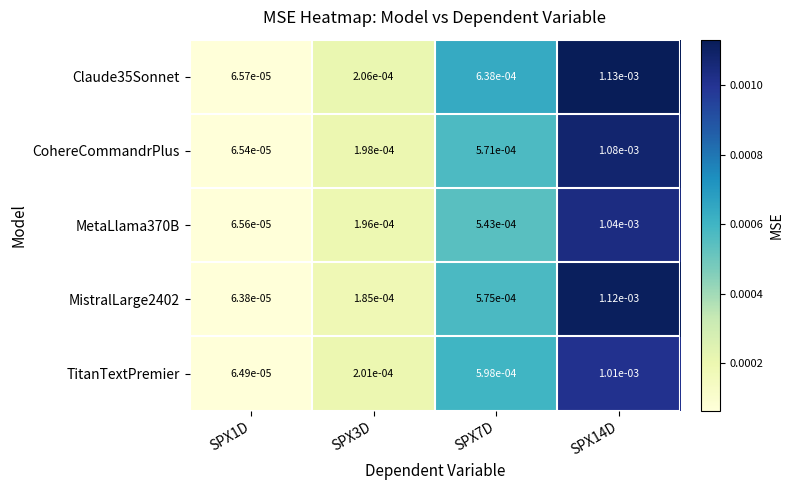

Is the value of MetaLlama370B at SPX14D greater than the value of MistralLarge2402 at SPX1D?

Yes